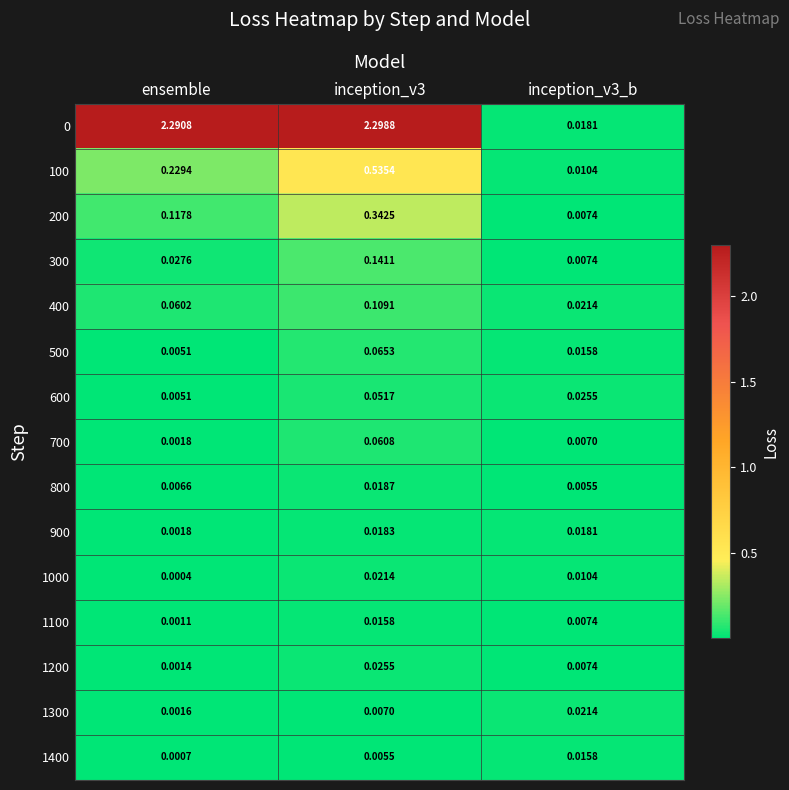

Between ensemble and inception_v3, which series saw the biggest shift?

100